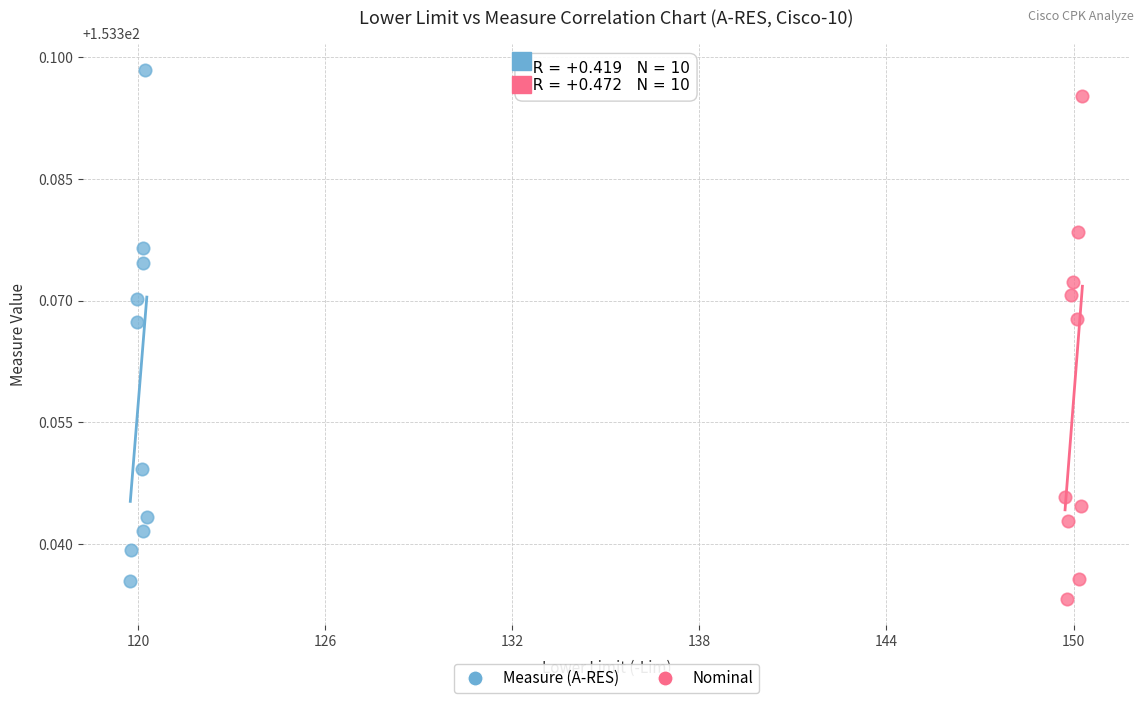

Which series contains the highest Y value?

Measure (A-RES)